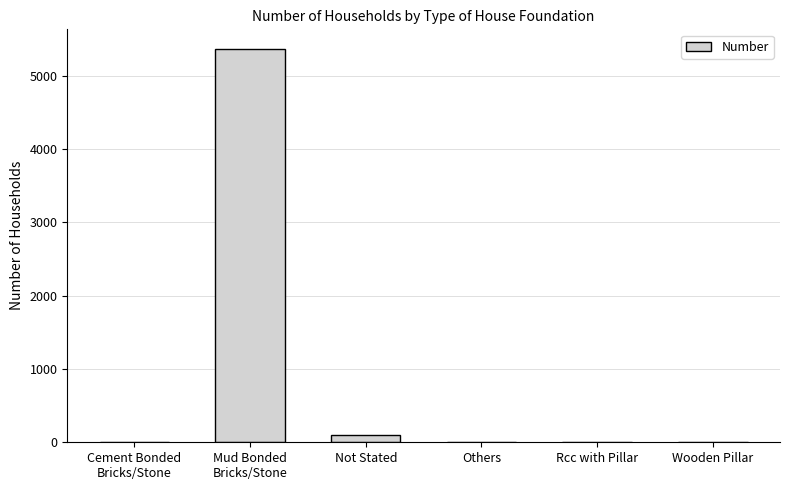

What is the maximum value shown in the chart?

5367